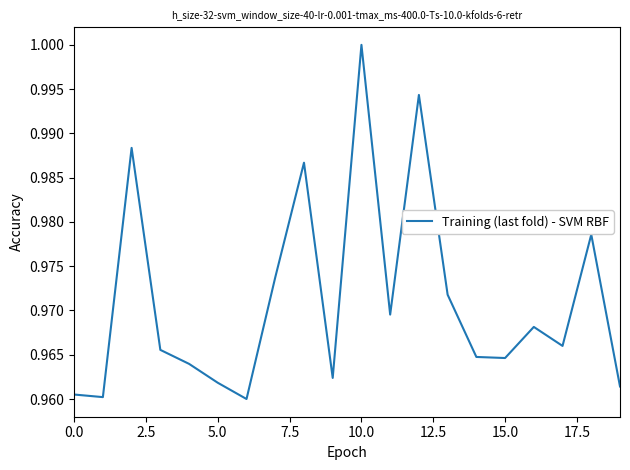

Does the chart display data point markers on the line(s)?

No